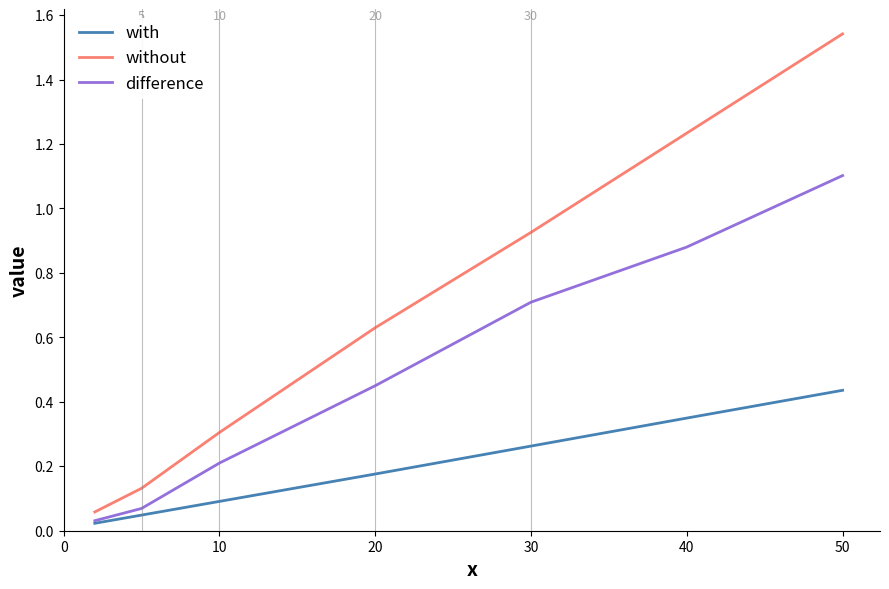

Rank the series by their average value, from lowest to highest.

with, difference, without